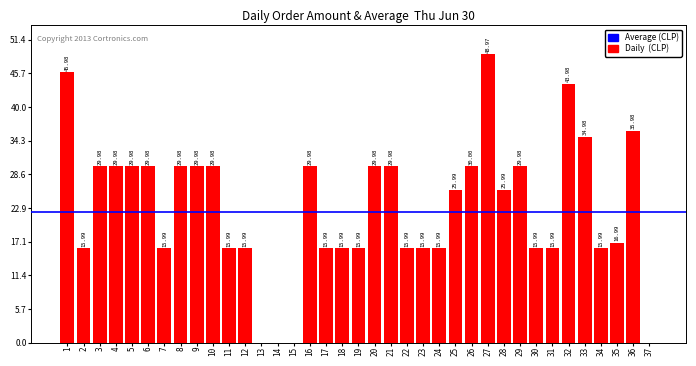

Does the chart contain stacked bars?

No